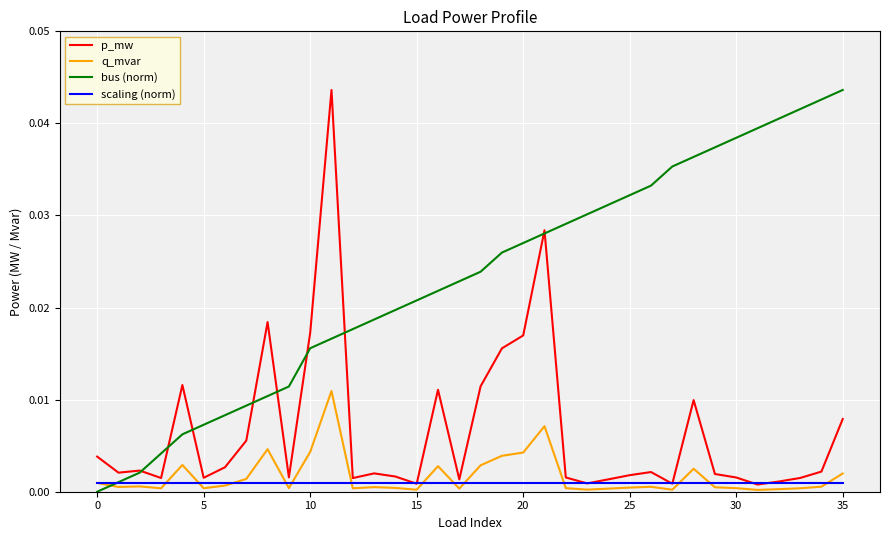

Which series has the largest total across all categories?

bus (norm)